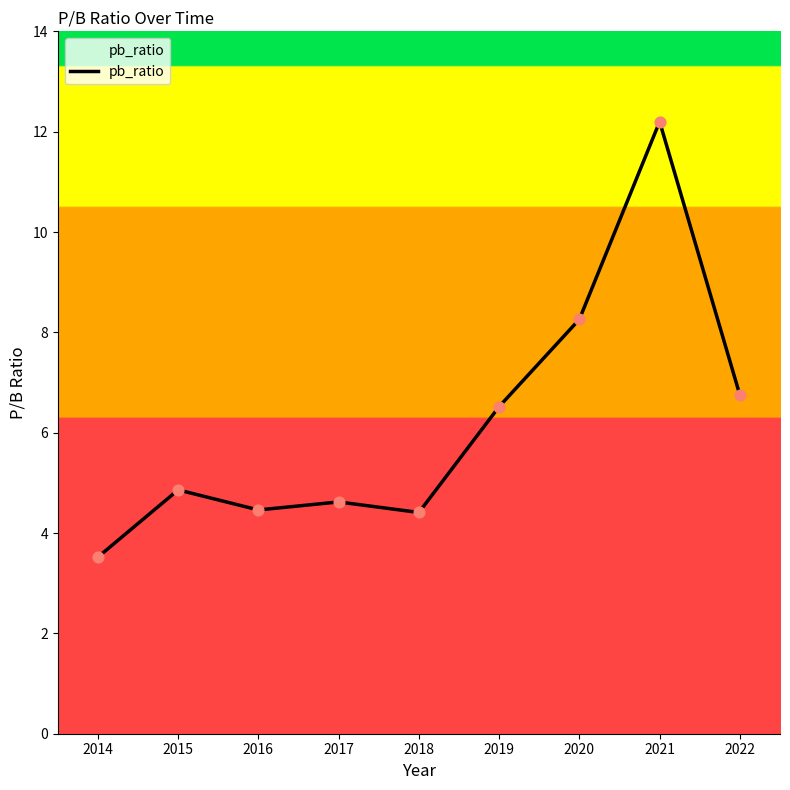

What is the ratio of the value at 2017 to the value at 2021?

0.4